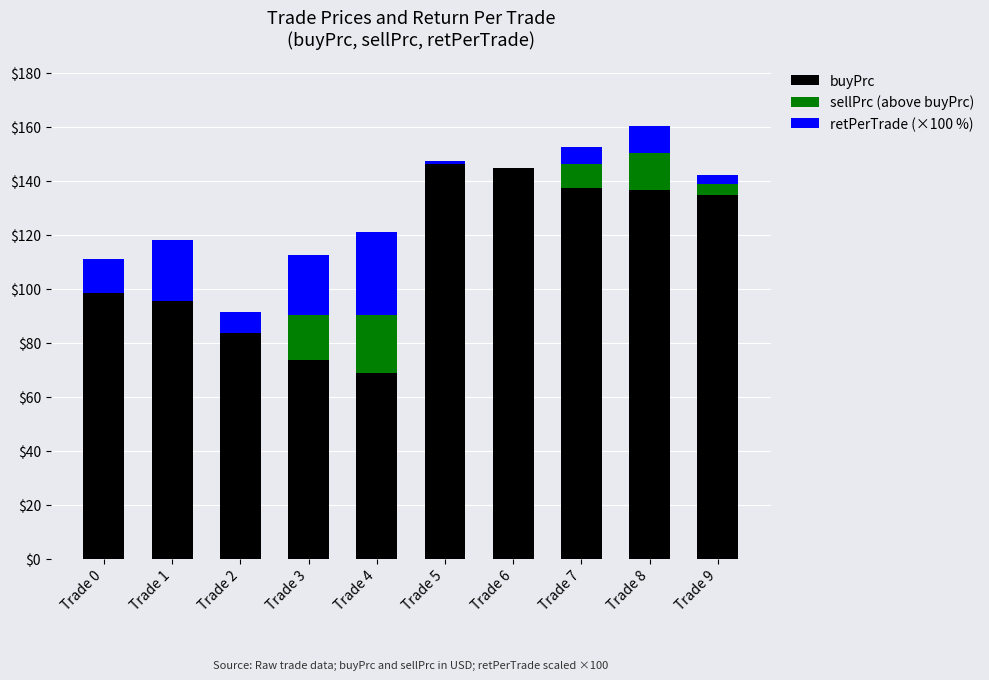

What is the approximate value of buyPrc at Trade 4?

69.0